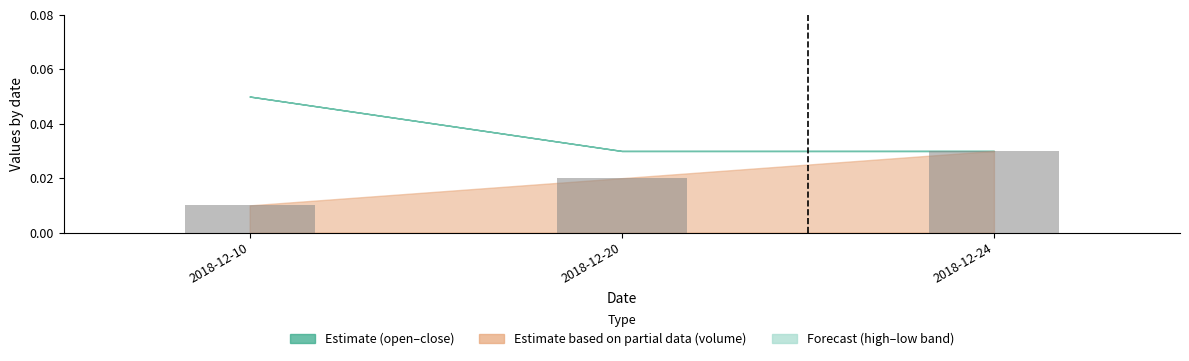

Count the number of data series in this chart.

1